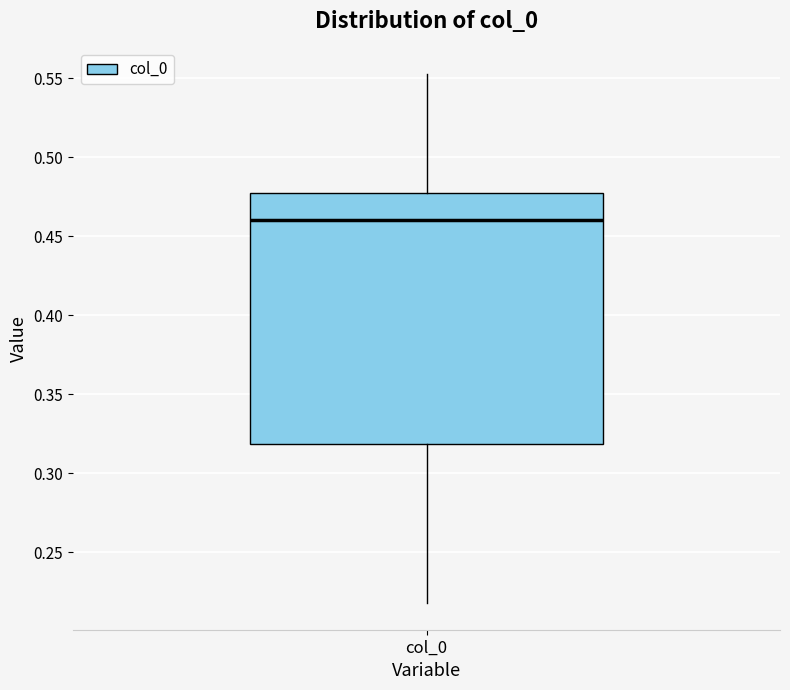

Read this box plot against the y-axis: the position of the median line, the range covered by the box, and the ends of both whiskers. The values are not printed on the chart, so give them approximately, as read against the axis.

median 0.460, box 0.320 to 0.480, whiskers 0.220 to 0.555